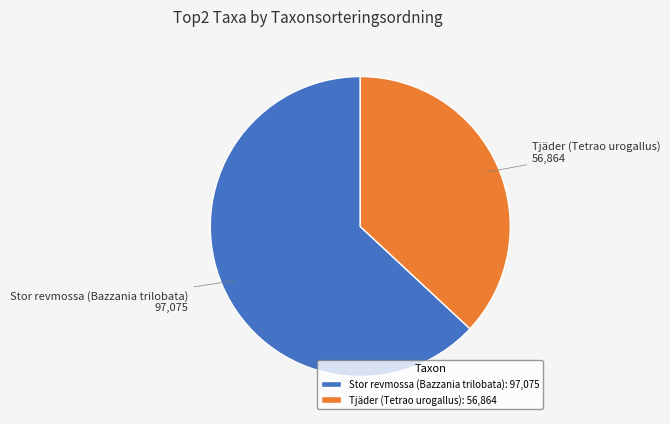

Is Stor revmossa (Bazzania trilobata) the majority of the pie?

Yes